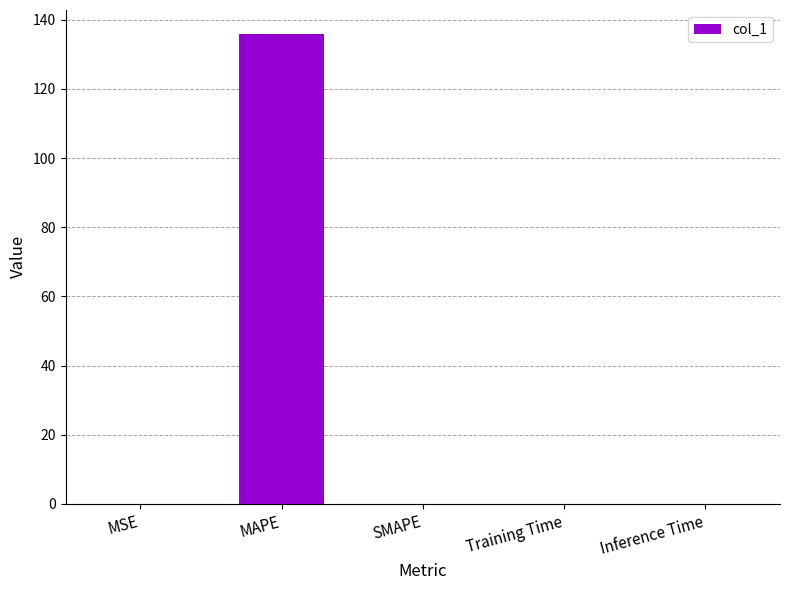

Is it true that the value at SMAPE is 56.1?

False